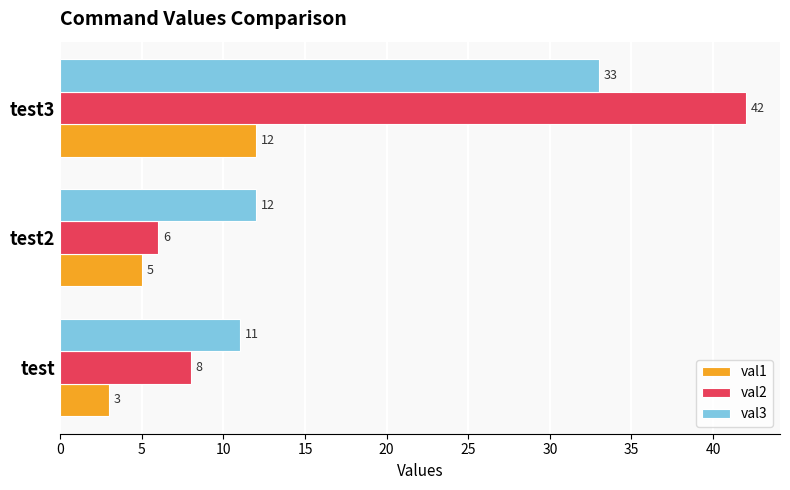

What is the difference between the maximum and minimum values in the val1 series?

9